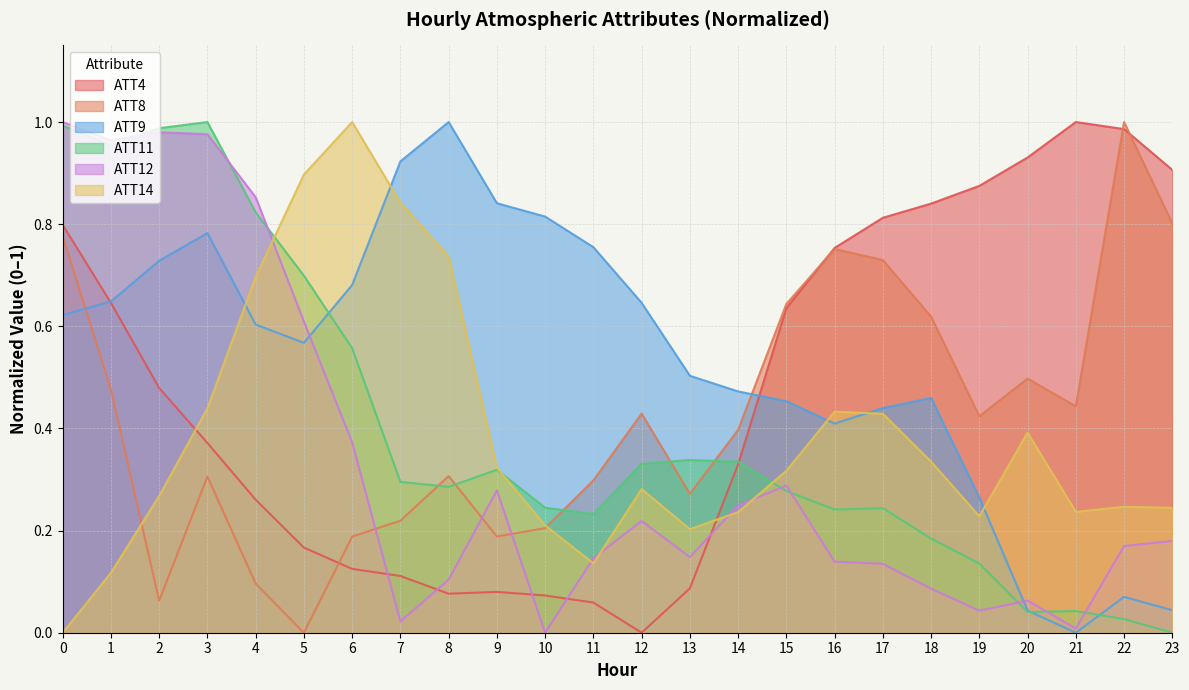

True or false: ATT8 has more than 2 interior local peaks.

True